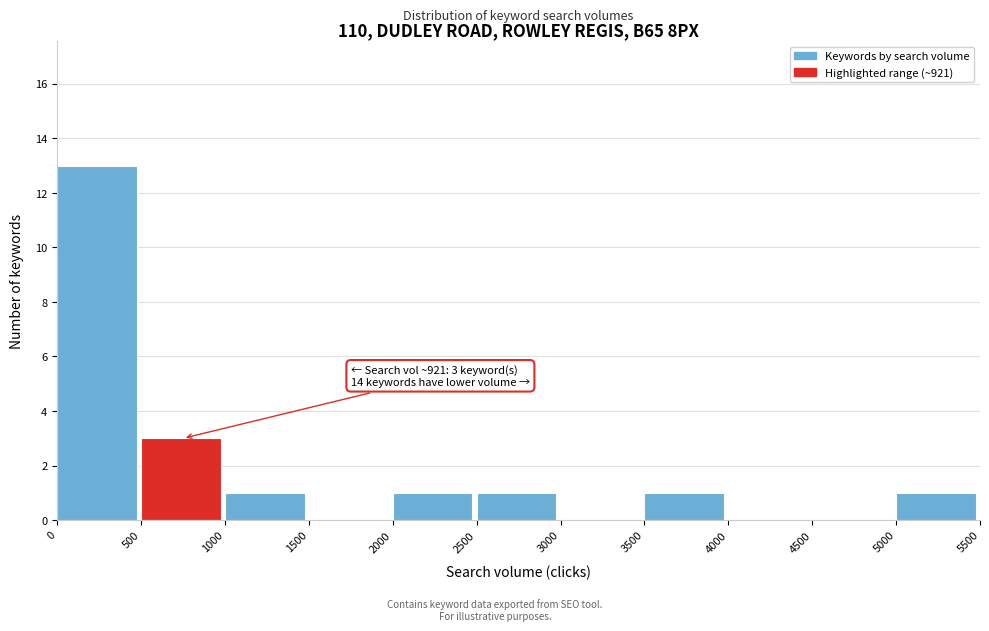

Over which range of the x-axis is the bar tallest?

0 to 500